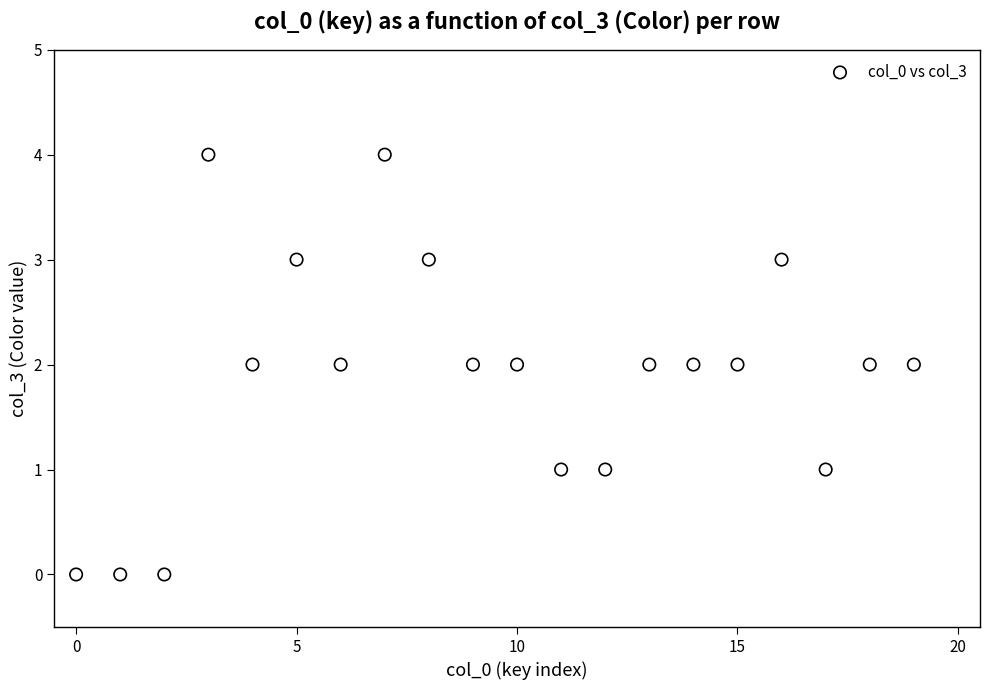

What is the range of Y values (max minus min)?

4